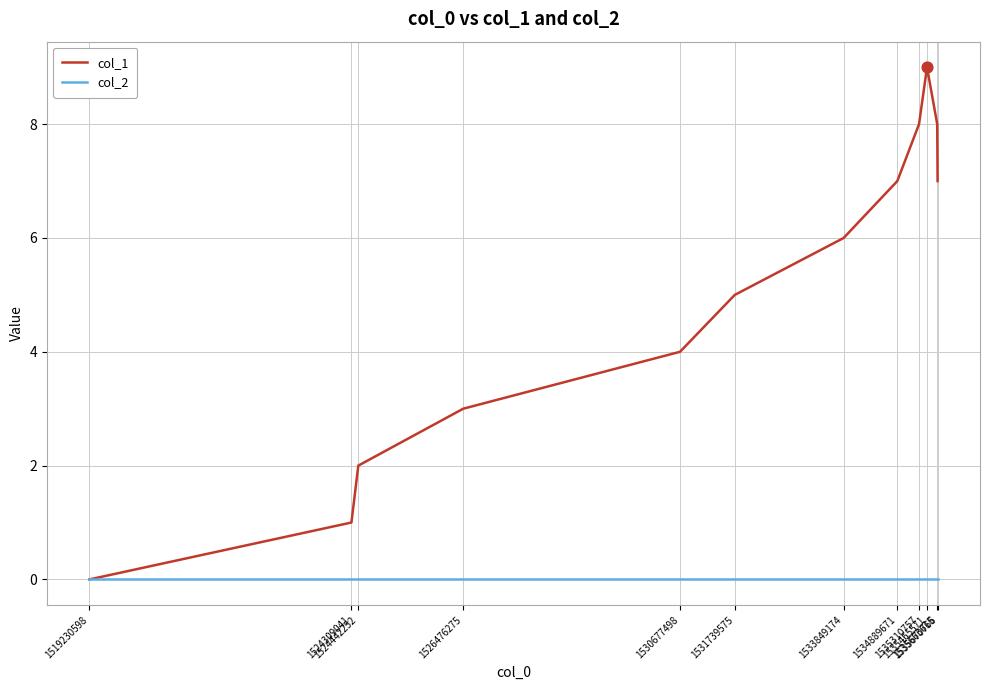

Which series has the widest spread of values?

col_1